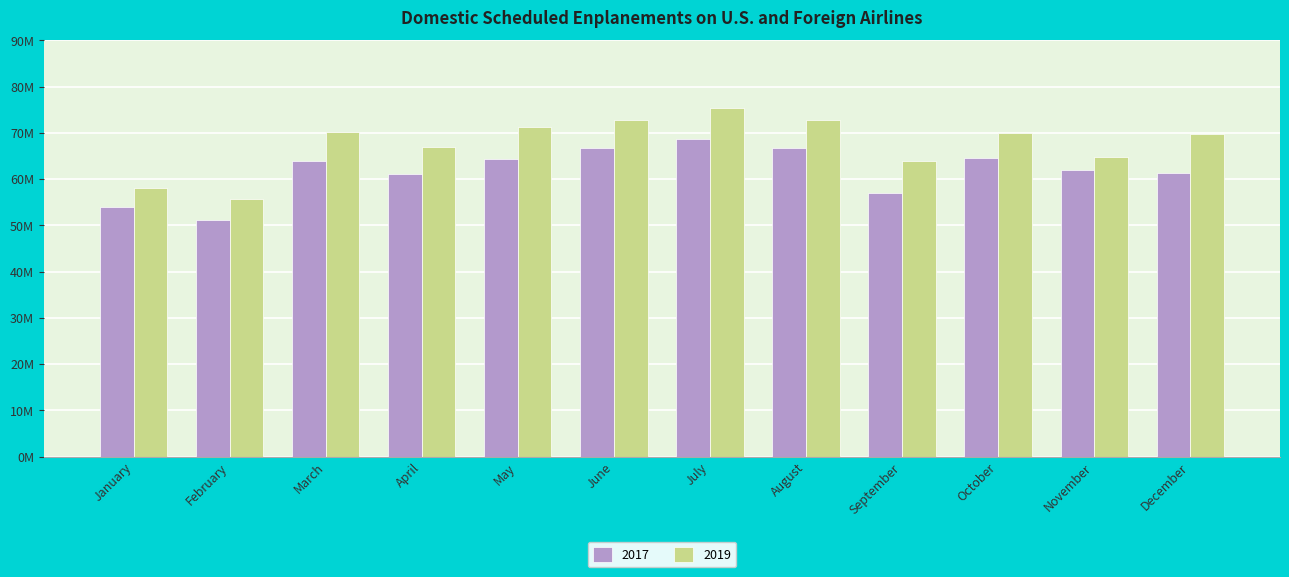

What is the value of the 2019 bar at the 11th from the left?

64.8